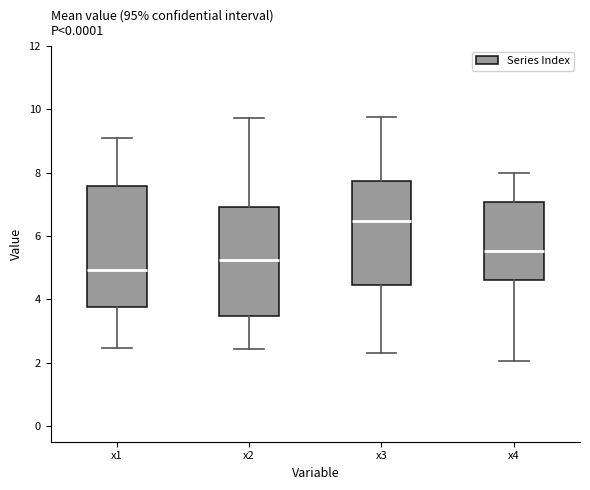

Which box's median line is the lowest?

x1